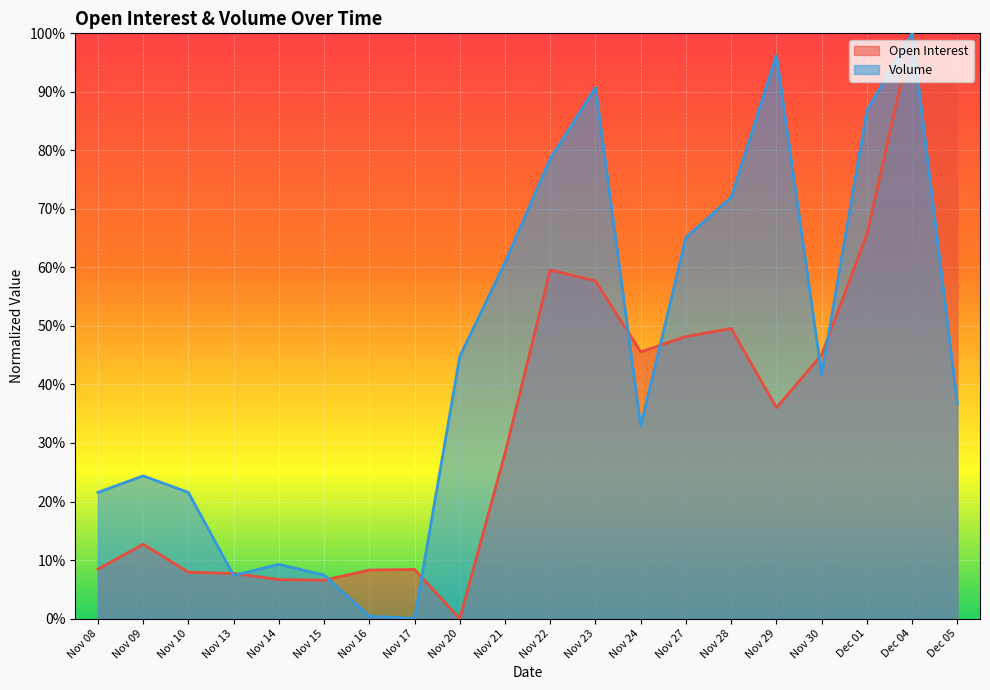

How many values in Open Interest are above zero?

19